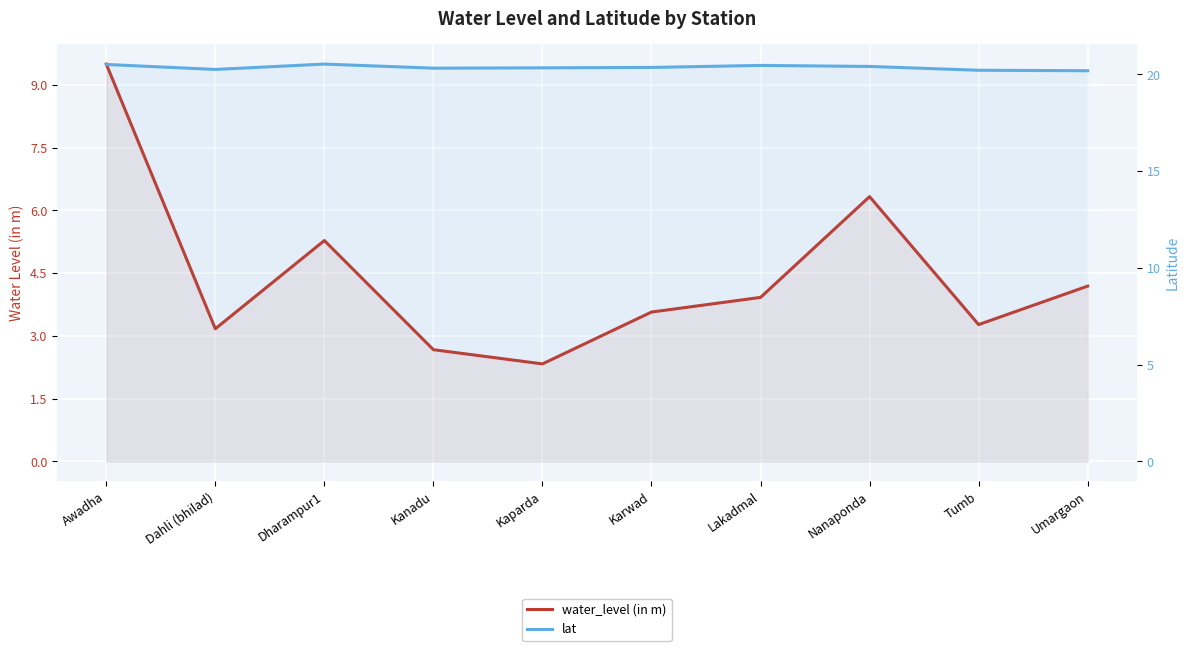

True or false: lat and water_level (in m) cross at least once.

False